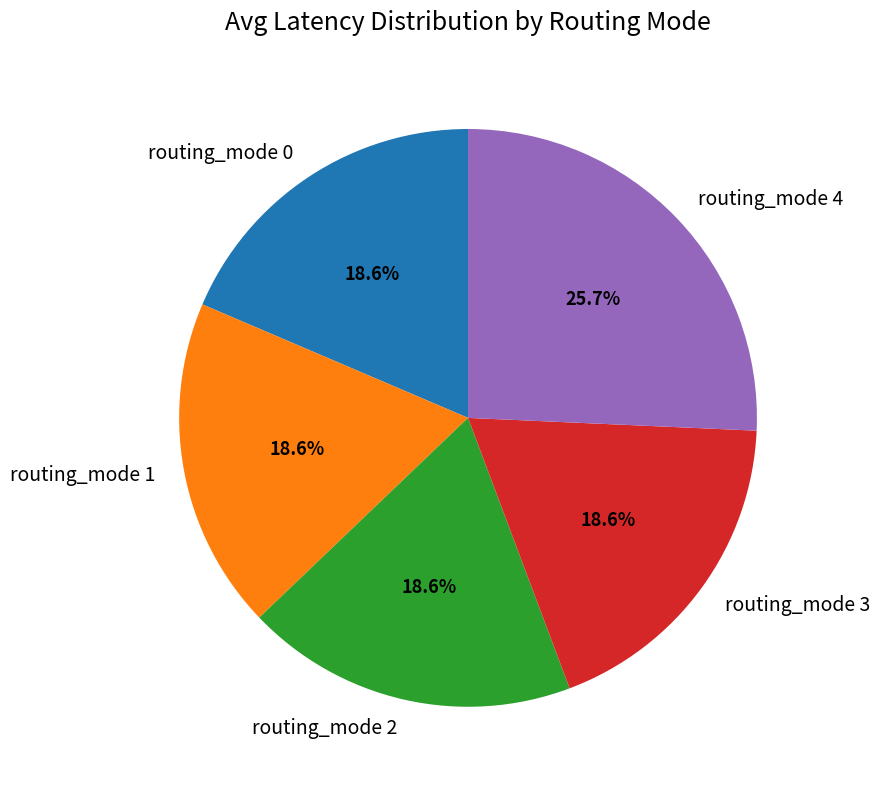

Which slice is the largest?

routing_mode 4